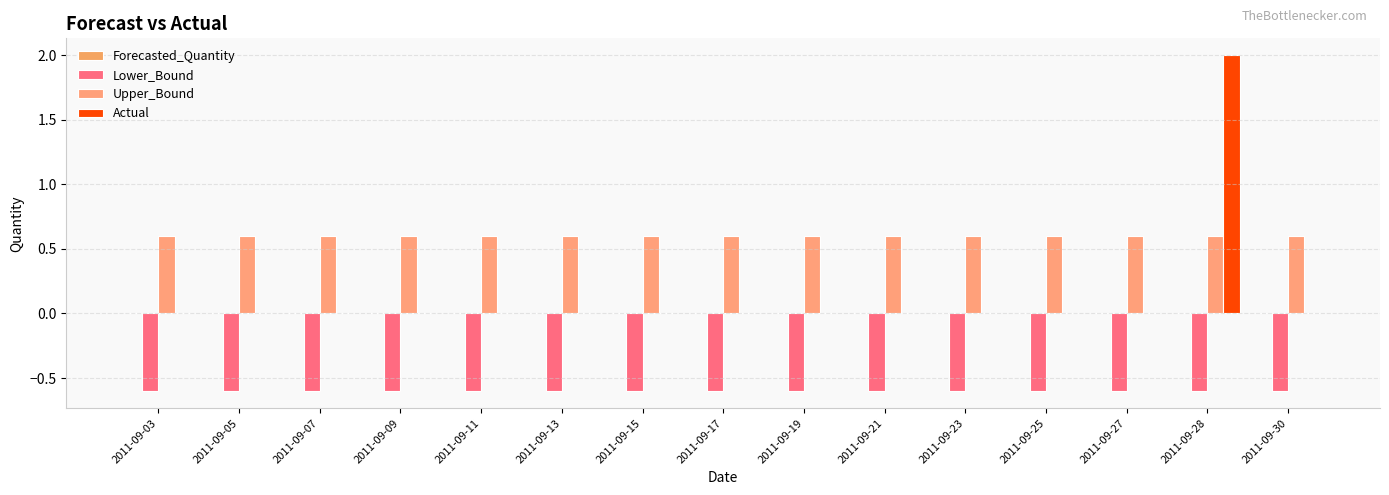

The Lower_Bound series shows -0.6 at 2011-09-30. True or false?

True